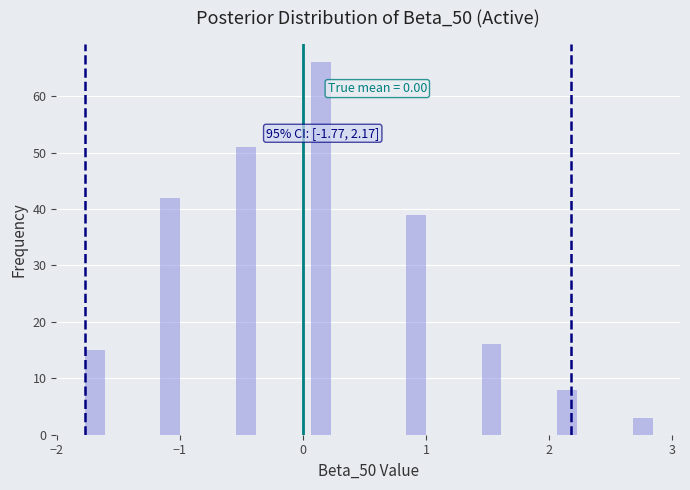

Around what value on the x-axis is the tallest bar? Give the approximate position of its centre, as read against the axis.

0.1